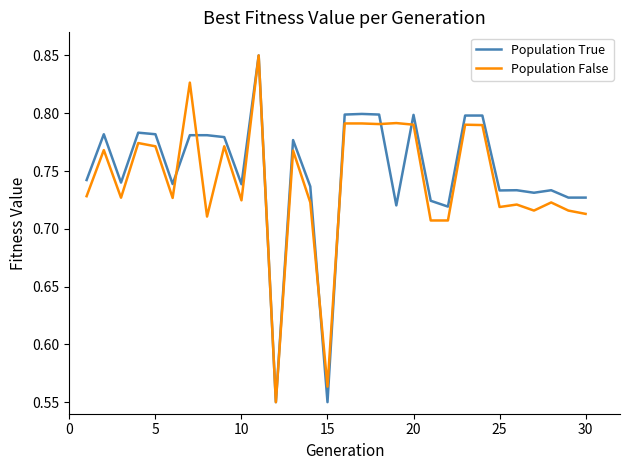

Which series has the largest range (max minus min)?

Population True